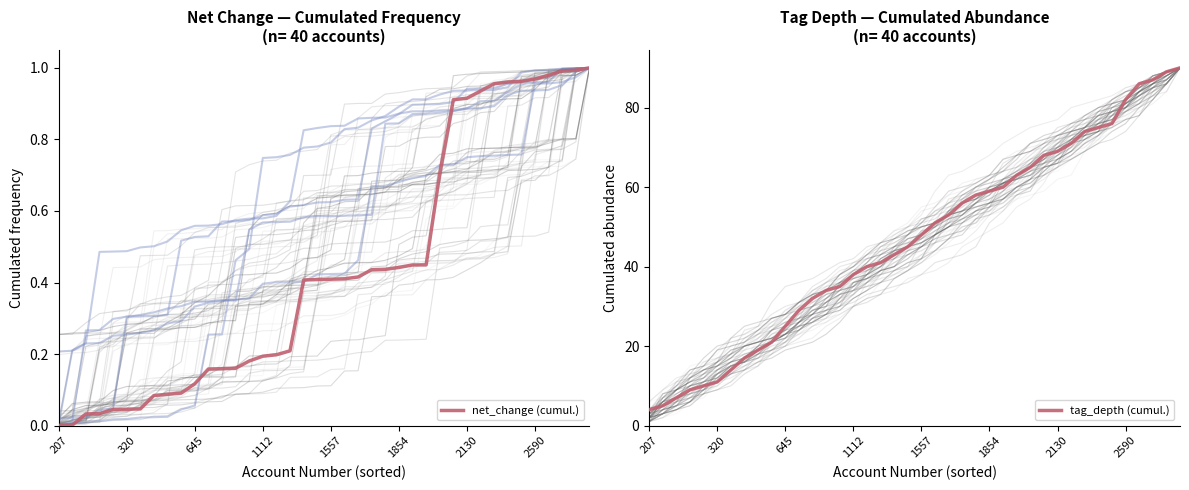

What is the lowest value of the tag_depth (cumul.) series?

4